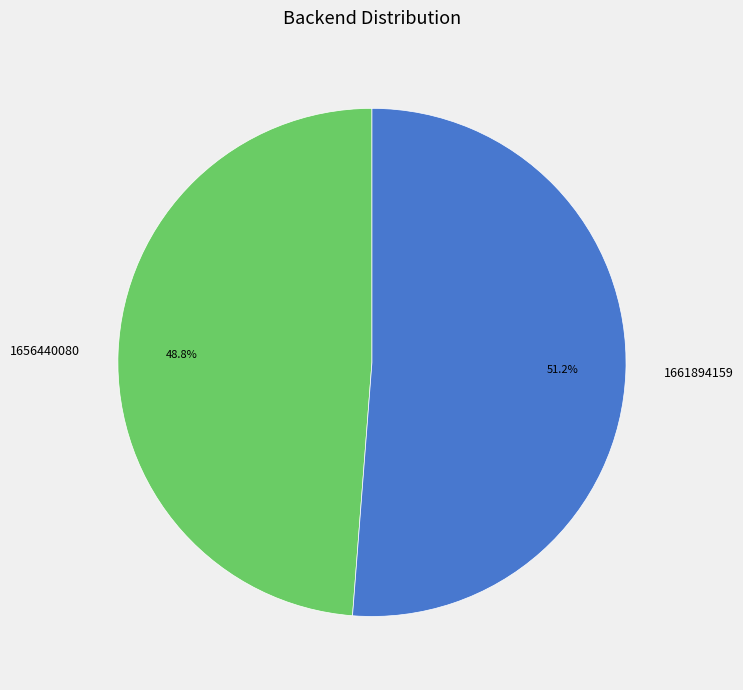

What is the ratio of the value at 1656440080 to the value at 1661894159?

1.0